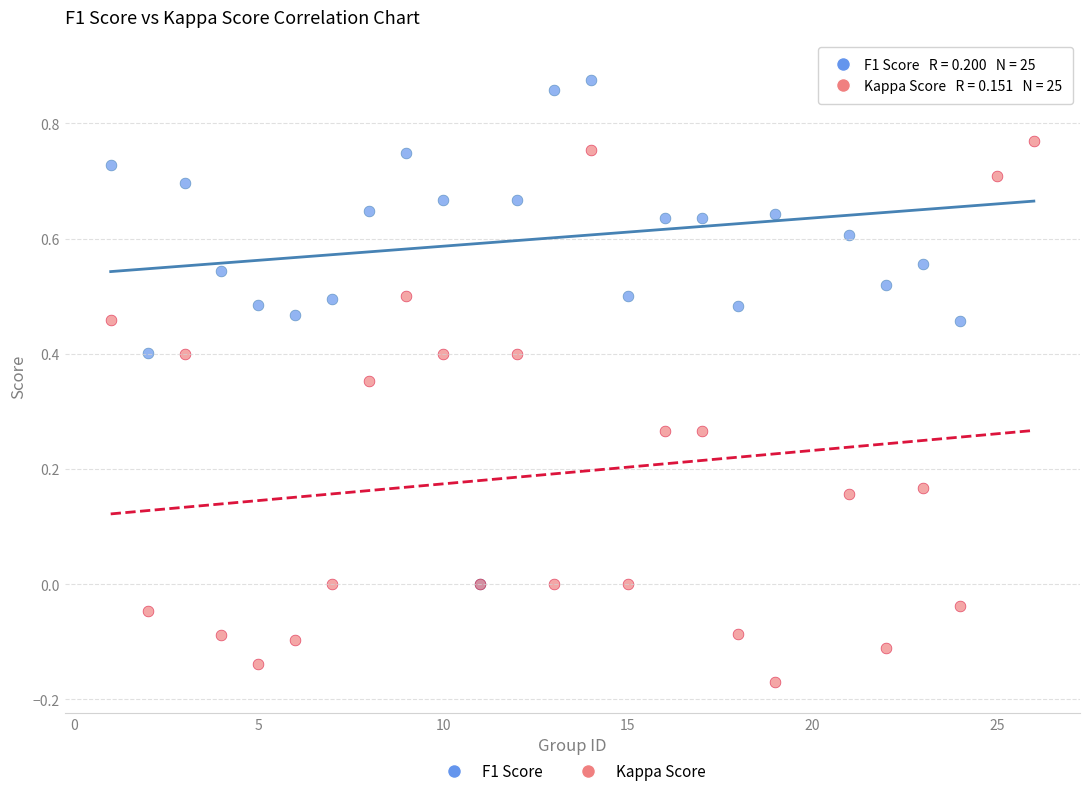

What are all the series names shown in the legend?

F1 Score, Kappa Score